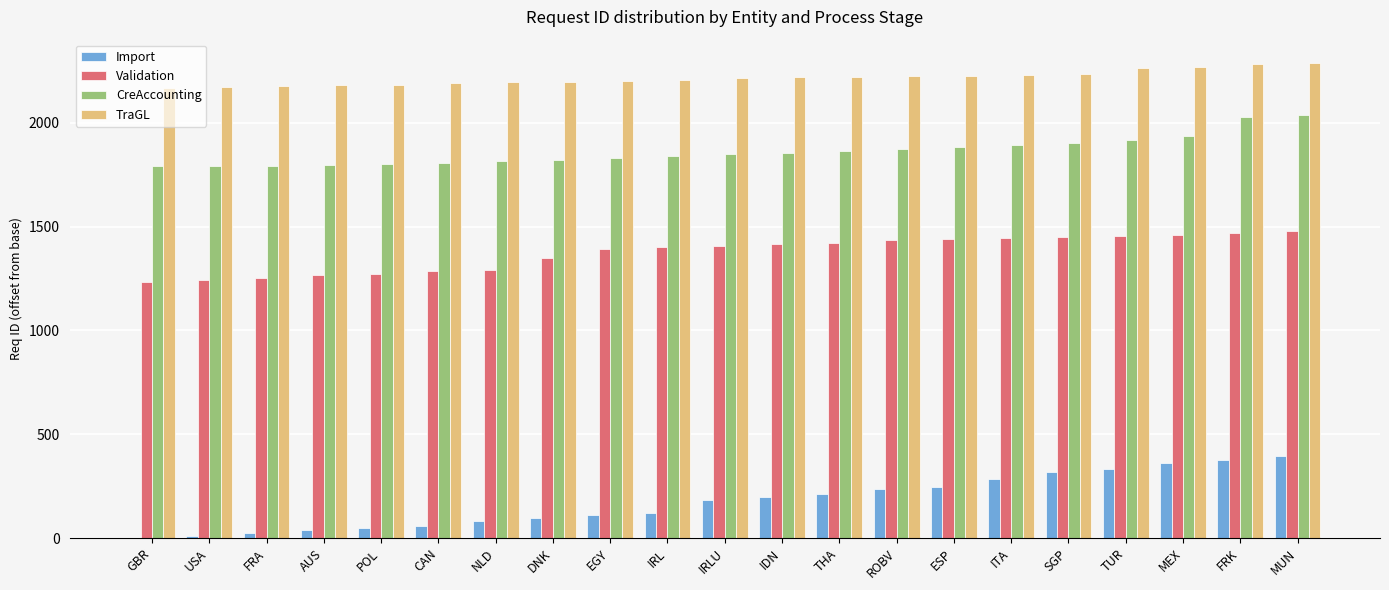

What is the difference between the TraGL values at ESP and IRL?

18